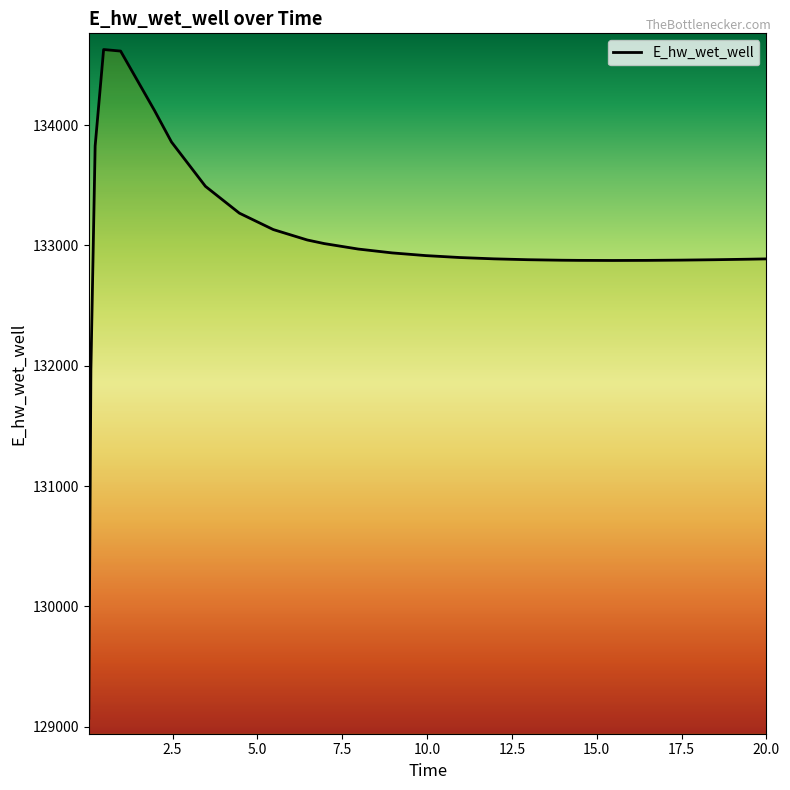

What is the difference between the maximum and minimum values?

5557.4